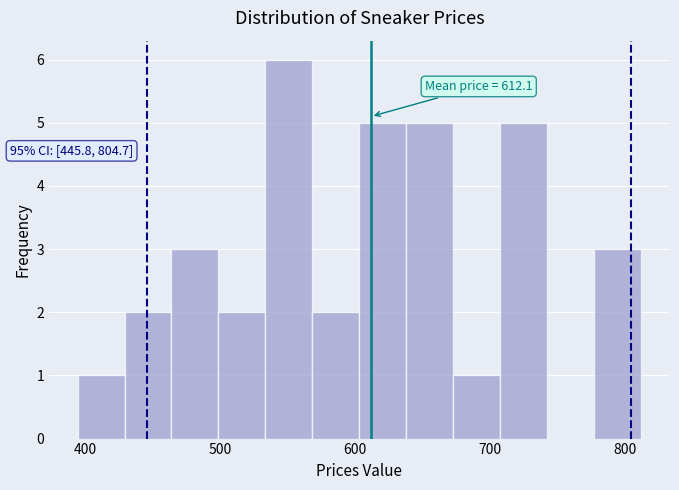

Around what value on the x-axis is the tallest bar? Give the approximate position of its centre, as read against the axis.

550